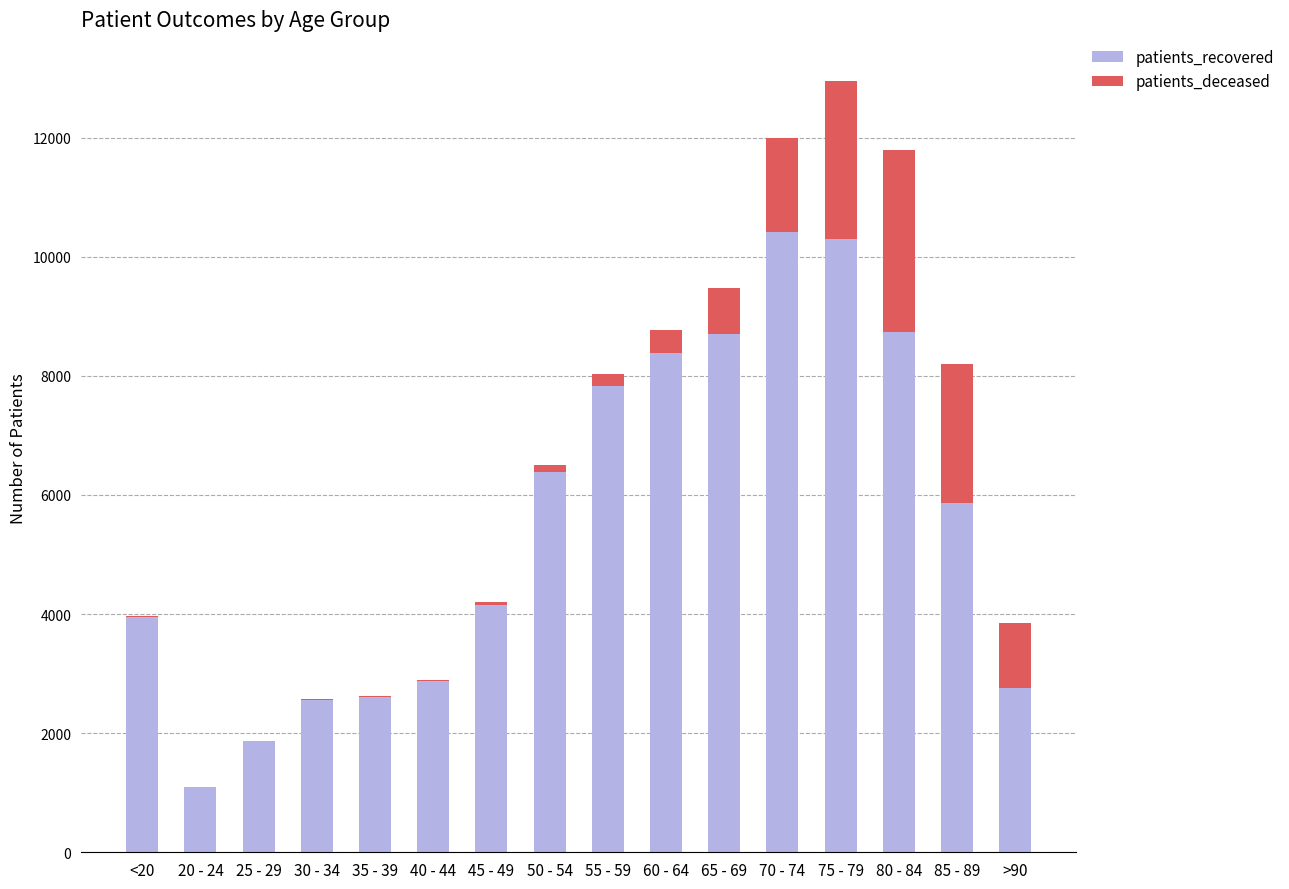

What is the sum of all patients_recovered values?

88507